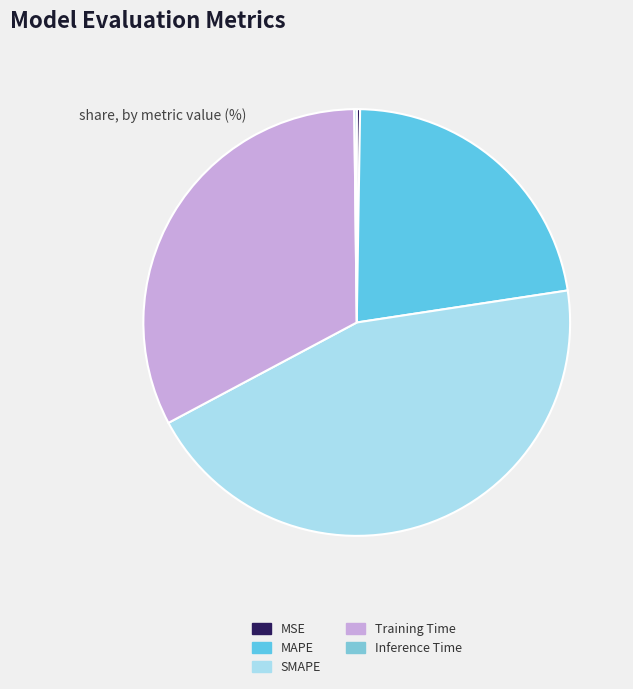

Which slice is the smallest?

Inference Time